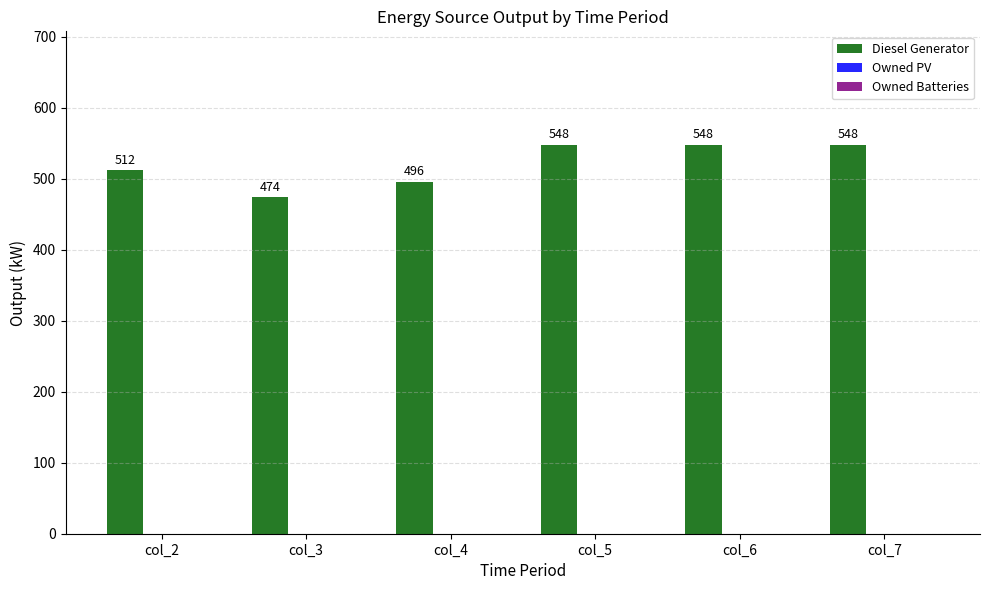

What is the value of the 4th bar from the left?

548